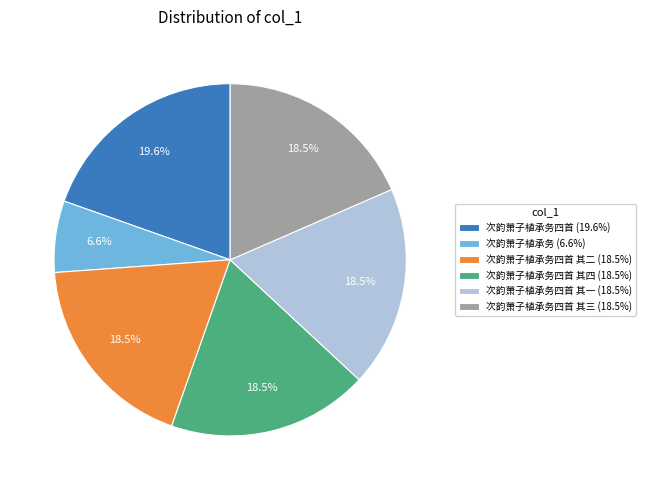

Approximately how many times larger is the value at 次韵萧子植承务四首 其四 (18.5%) compared to 次韵萧子植承务四首 其二 (18.5%)?

1.0